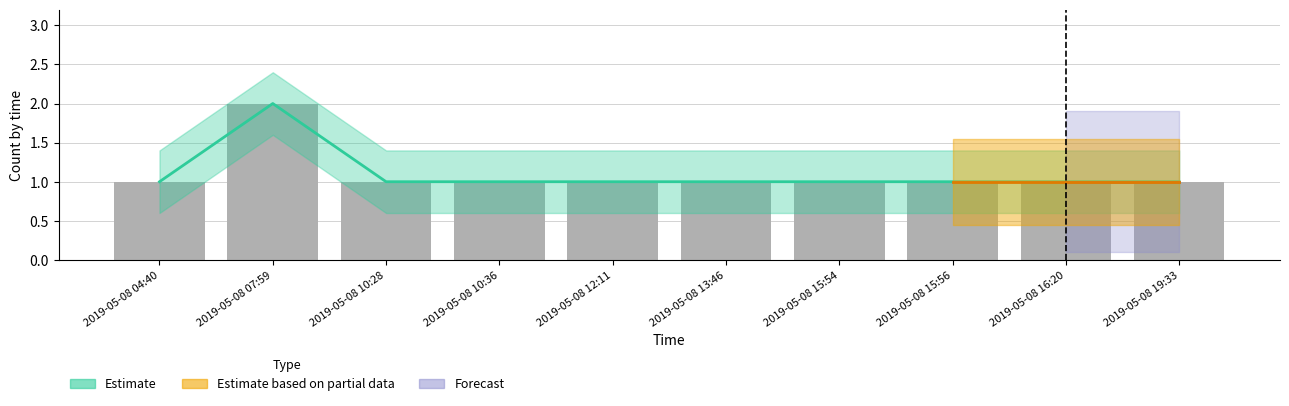

Where is Estimate nearest to the value 1?

2019-05-08 04:40